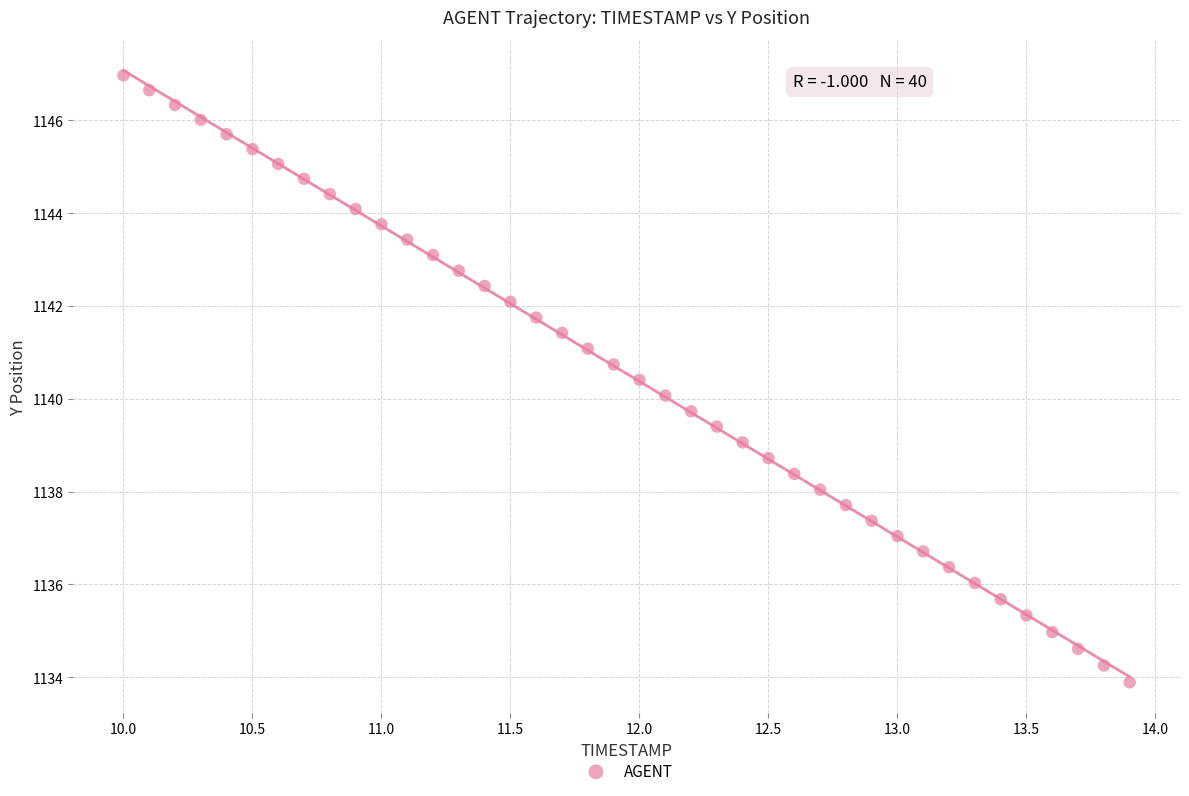

What is the range of Y values (max minus min)?

13.1